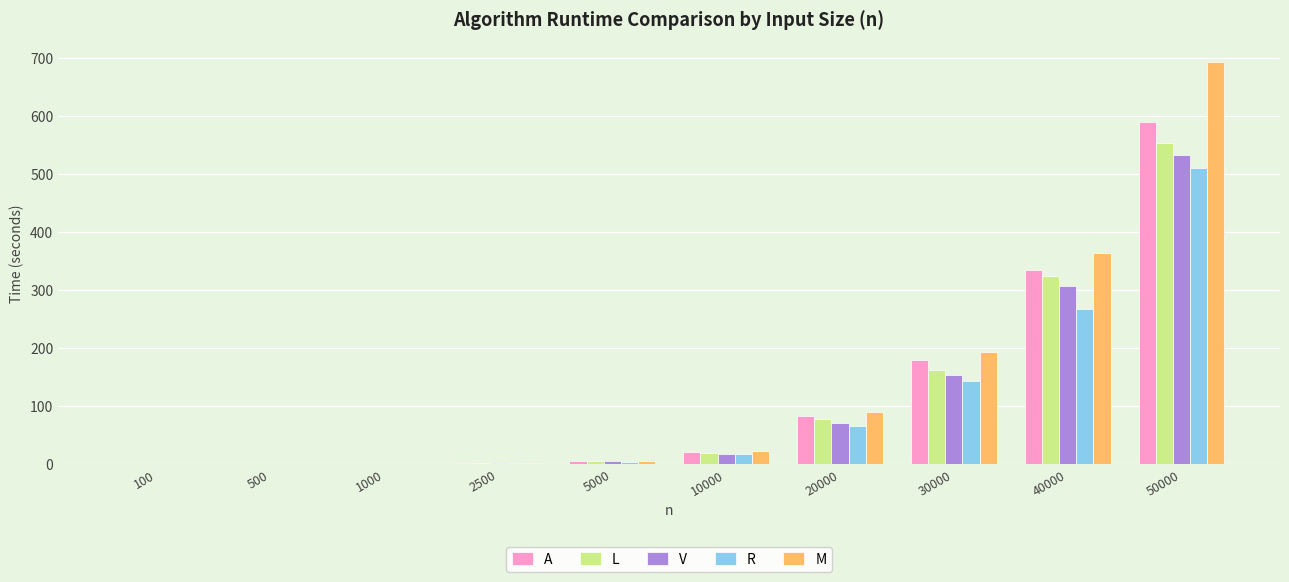

Between 10000 and 40000, which series saw the biggest shift?

M